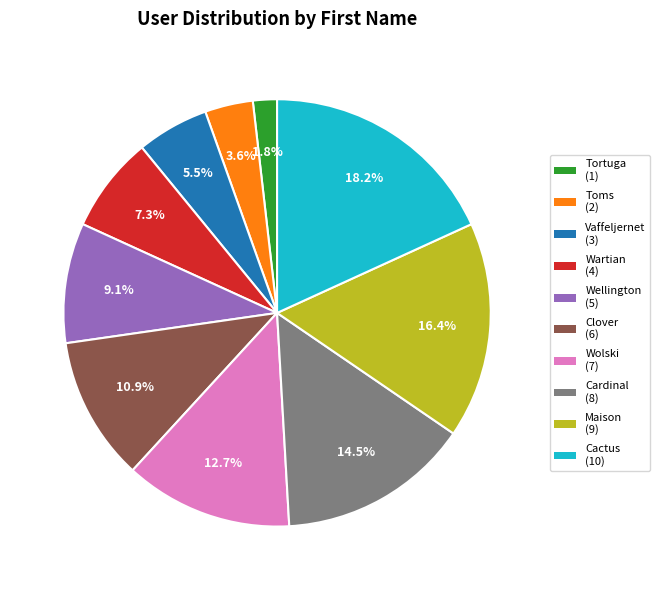

To the nearest percent, what percentage of the pie is Cactus?

18%